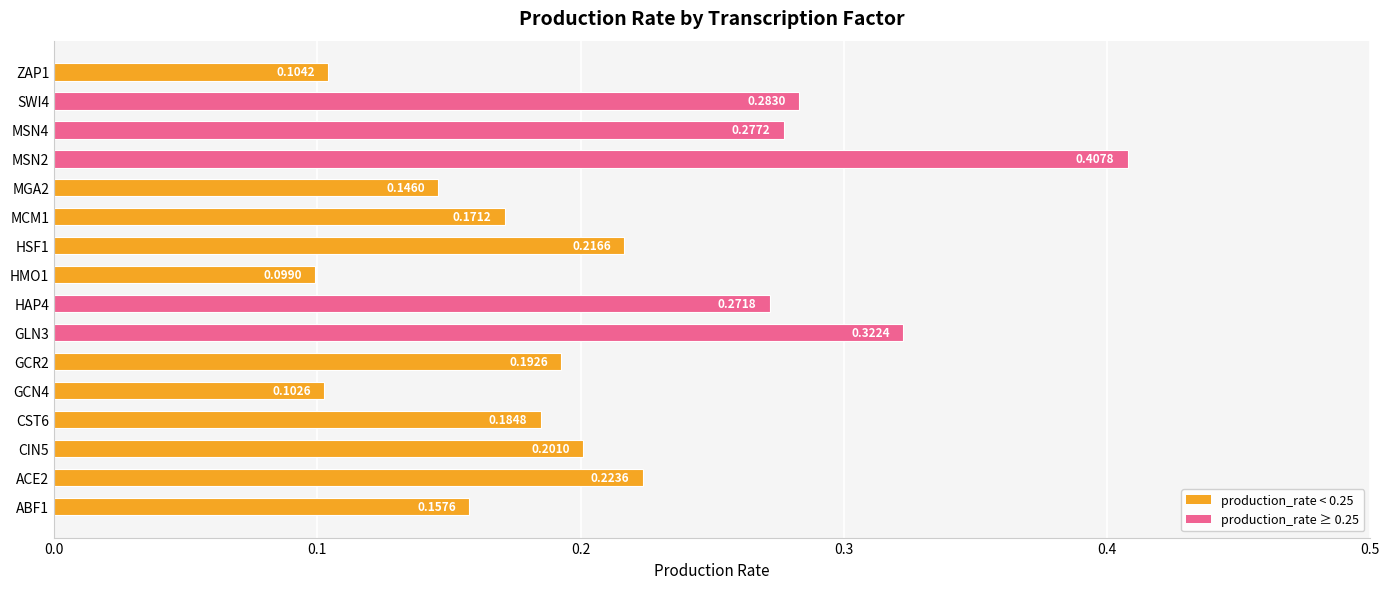

Rank the categories by value from lowest to highest.

HMO1, GCN4, ZAP1, MGA2, ABF1, MCM1, CST6, GCR2, CIN5, HSF1, ACE2, HAP4, MSN4, SWI4, GLN3, MSN2